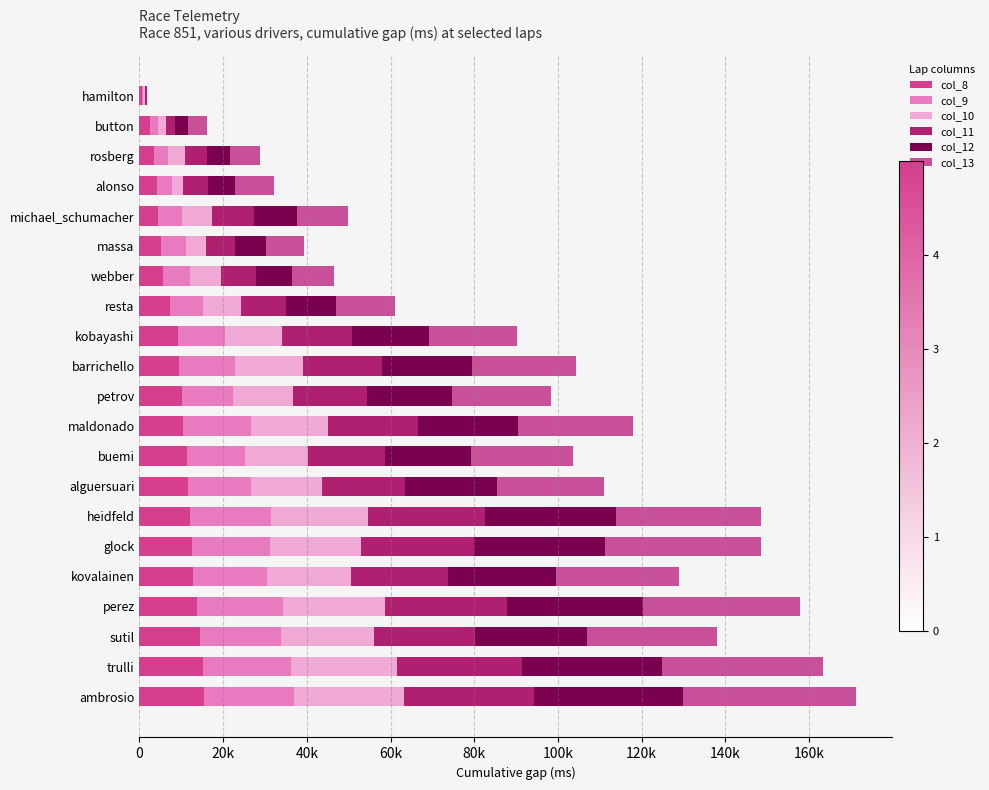

Does the chart contain any negative values?

No